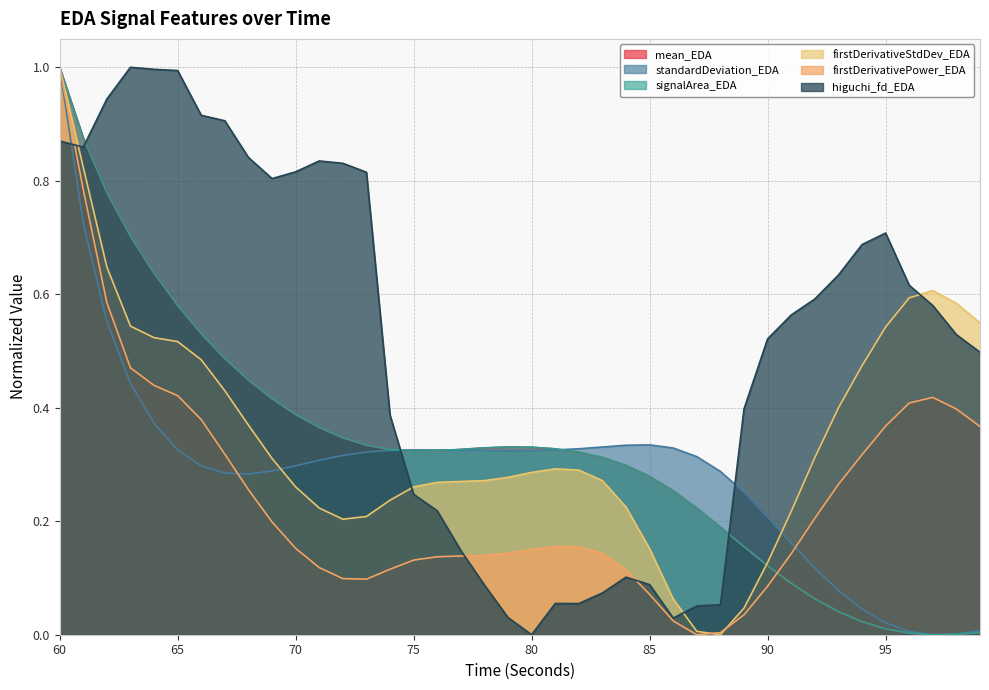

What is the sum of the signalArea_EDA values at 68 and 78?

0.8